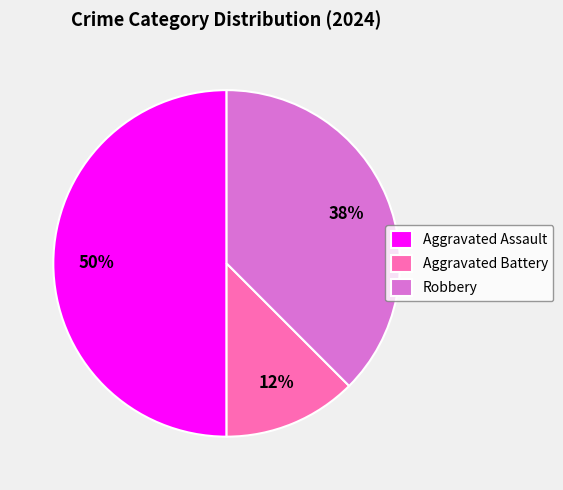

Does Aggravated Battery represent more than half of the total?

No